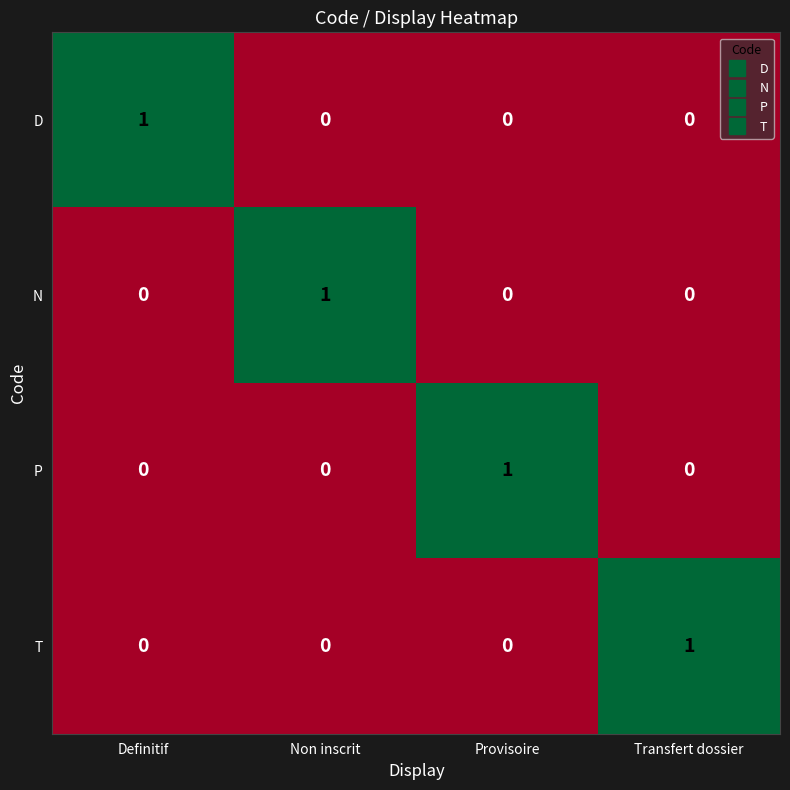

Reading right to left, list all the values displayed in this chart.

D: Transfert dossier=0	Provisoire=0	Non inscrit=0	Definitif=1
N: Transfert dossier=0	Provisoire=0	Non inscrit=1	Definitif=0
P: Transfert dossier=0	Provisoire=1	Non inscrit=0	Definitif=0
T: Transfert dossier=1	Provisoire=0	Non inscrit=0	Definitif=0